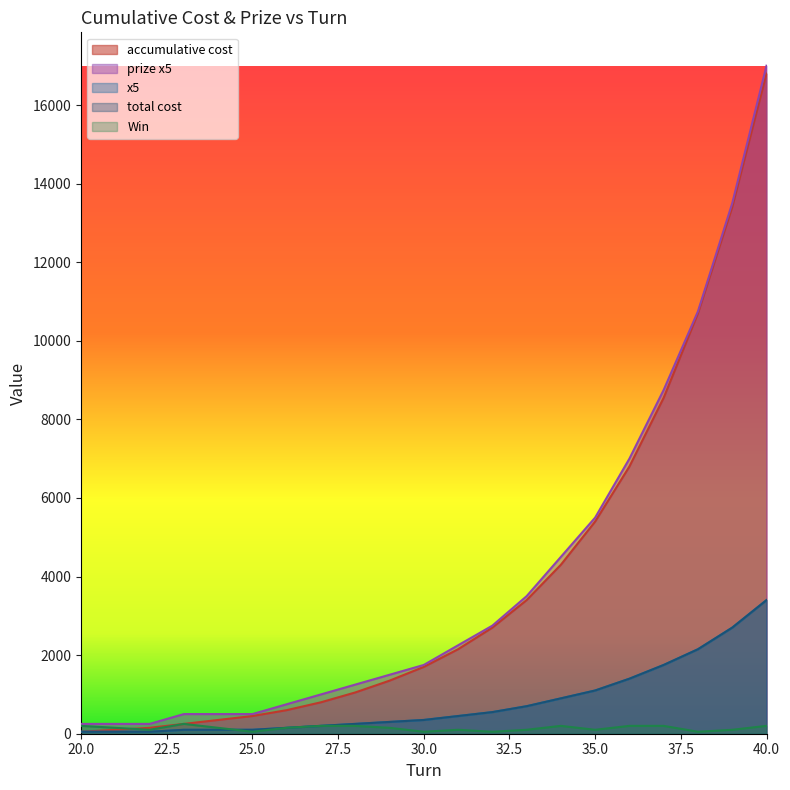

What value does the total cost series have at 22, to the nearest 10?

50